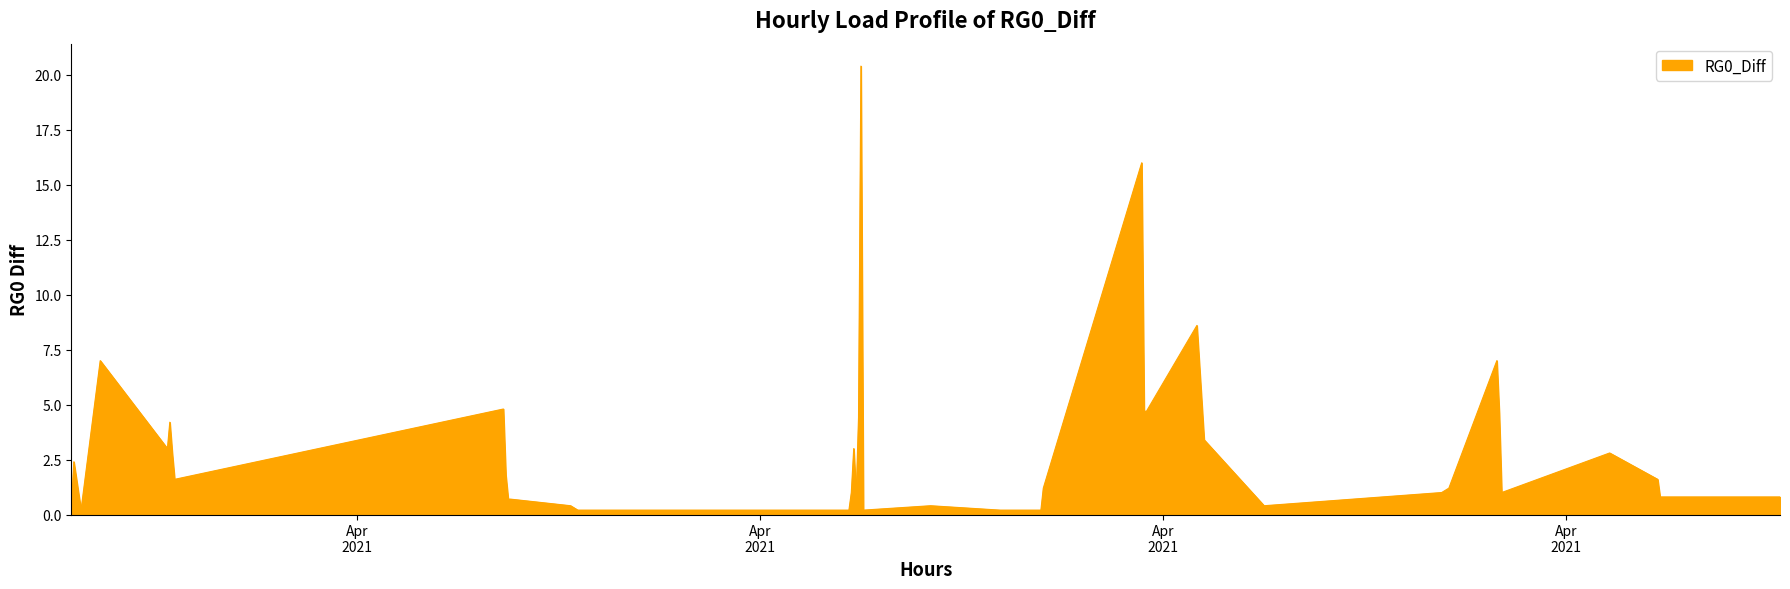

What is the difference between the maximum and minimum values?

20.2